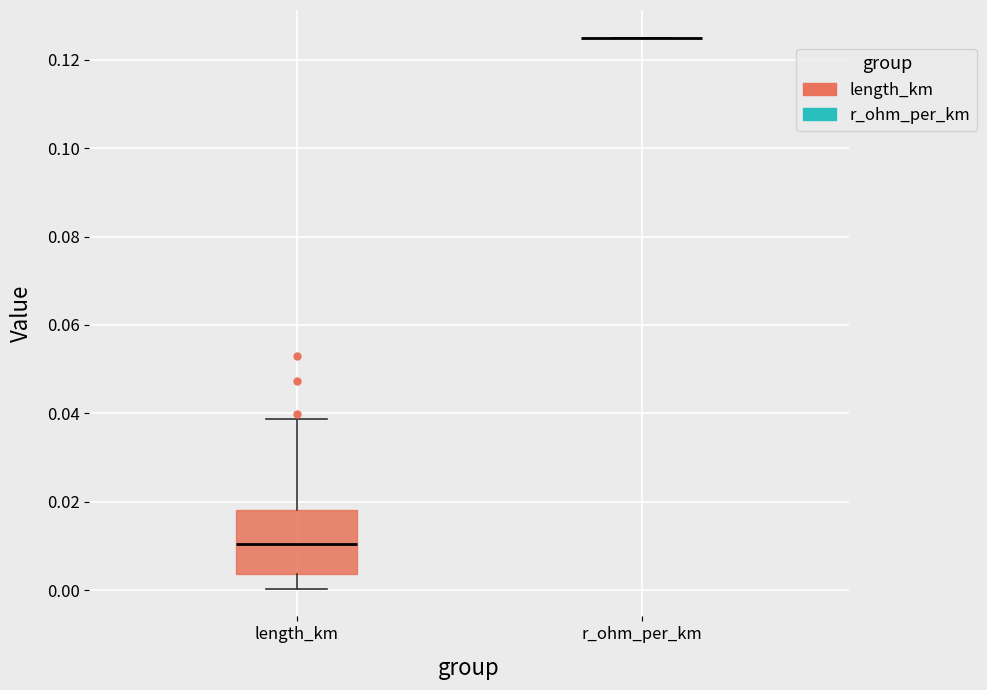

Comparing the boxes themselves (not the whiskers), which one is the tallest?

length_km